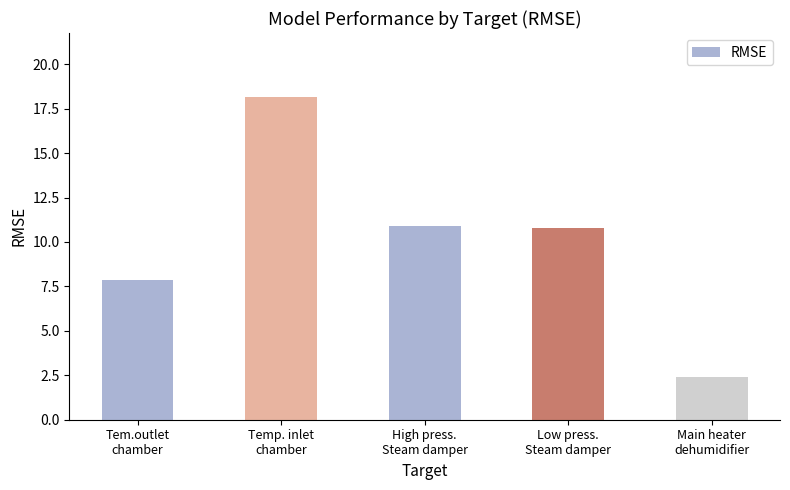

Count the number of data series in this chart.

1